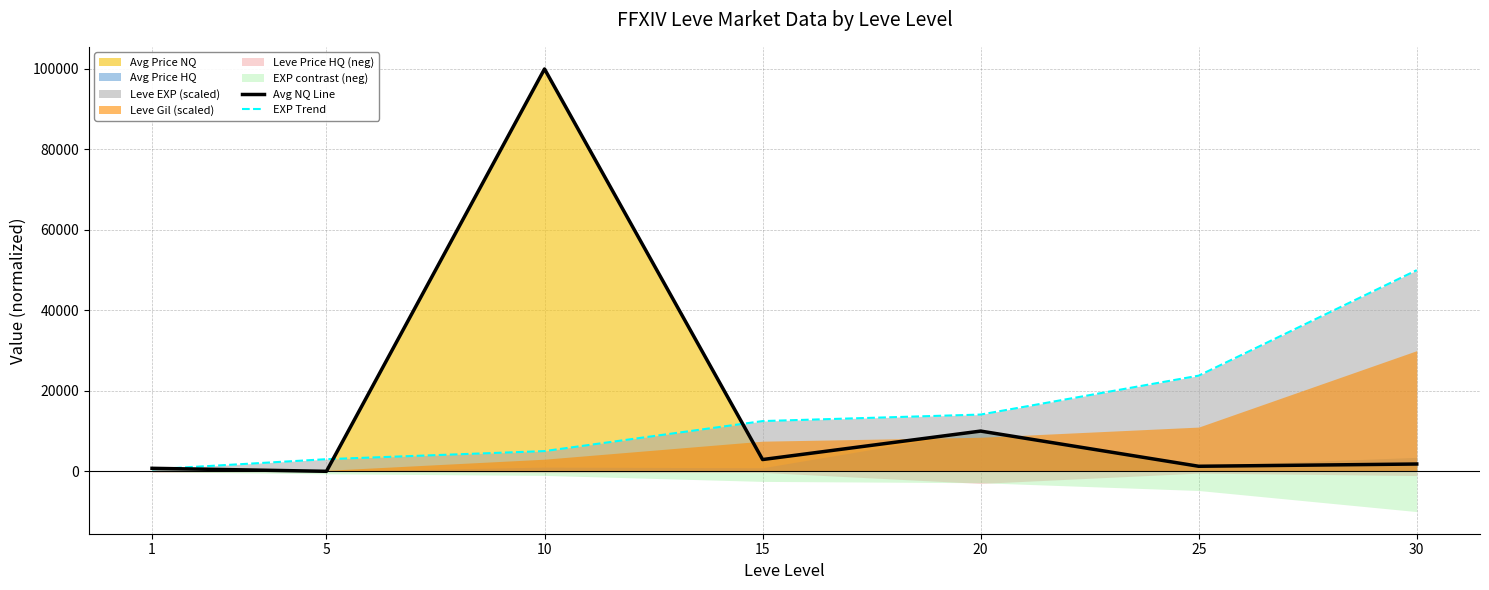

At which category does Avg NQ Line reach its first local peak?

10